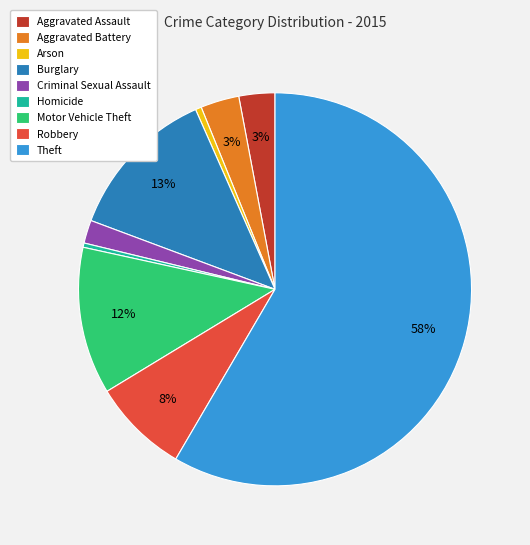

Does Burglary represent more than half of the total?

No